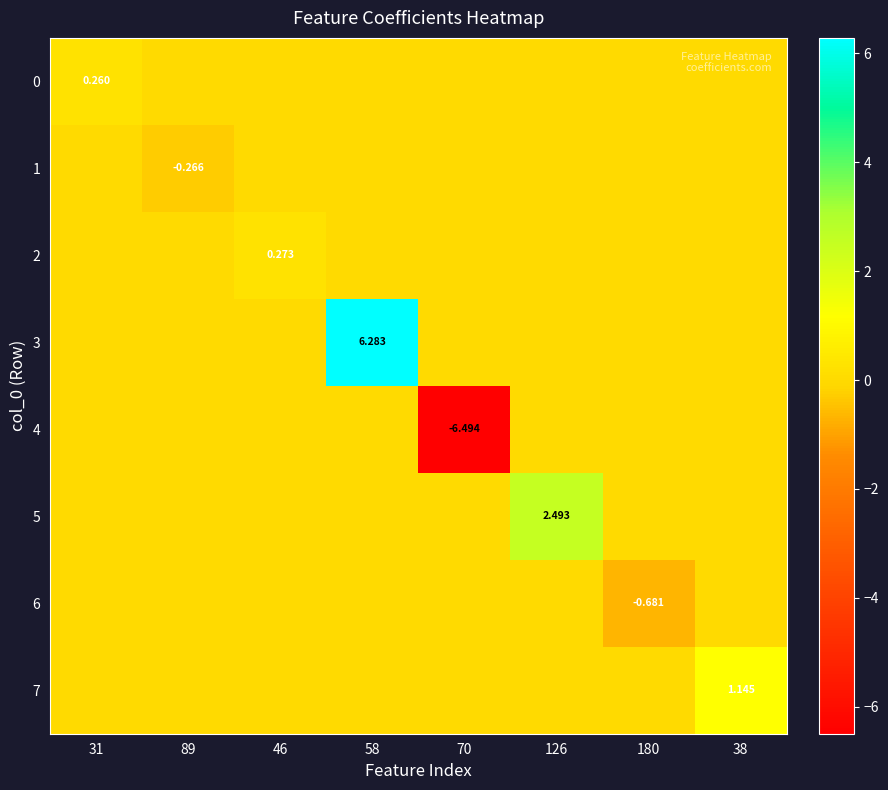

At how many categories does at least one series exceed -5?

8